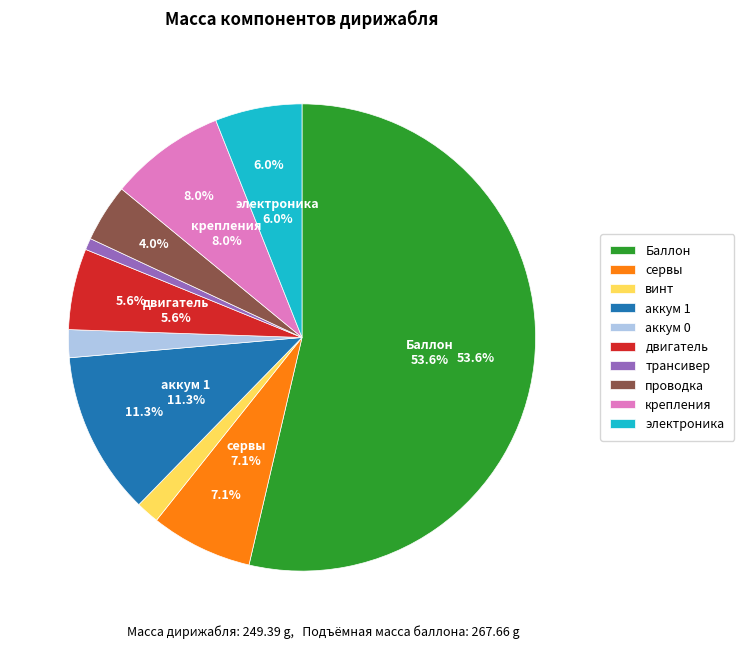

To the nearest percent, what is the average slice percentage?

10%